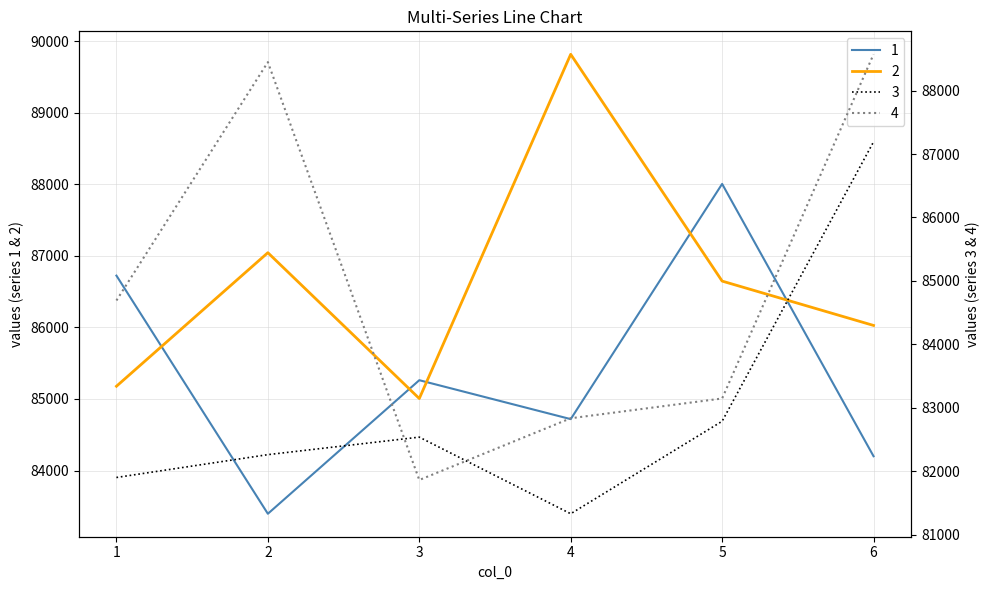

Which series has the widest spread of values?

4